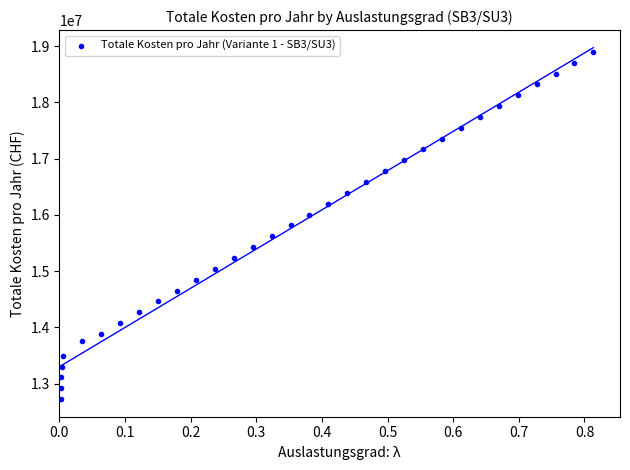

What is the range of X values (max minus min)?

0.8